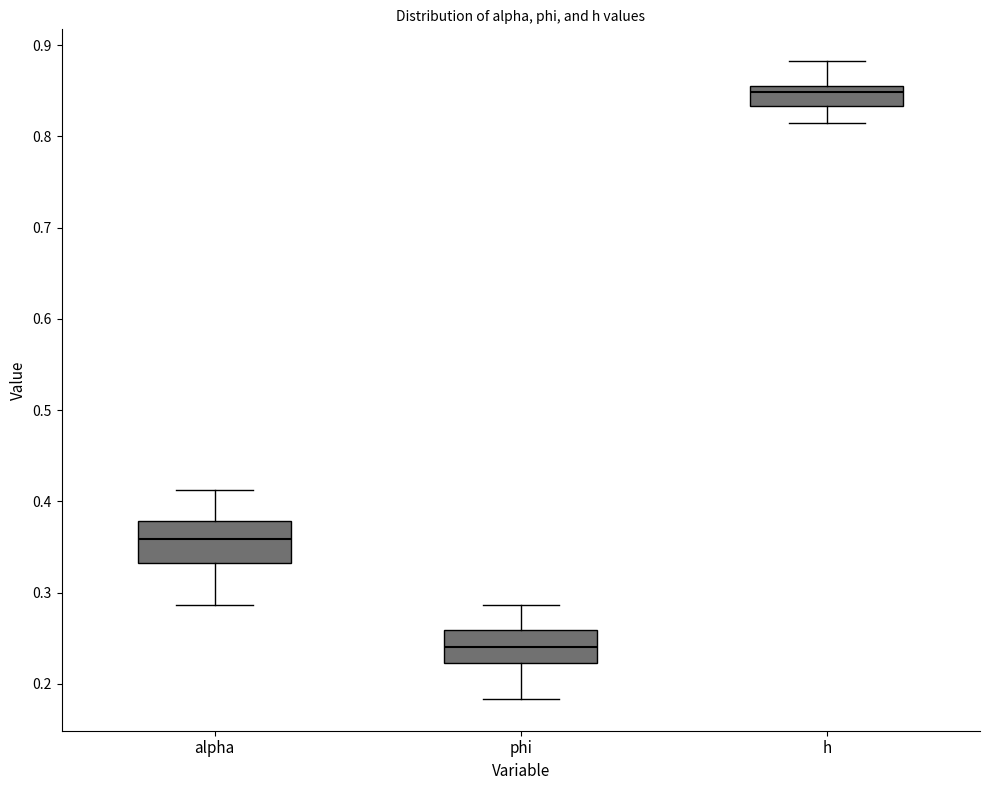

Where is the lower edge of the box for alpha on the y-axis? The values are not printed on the chart, so give them approximately, as read against the axis.

0.33